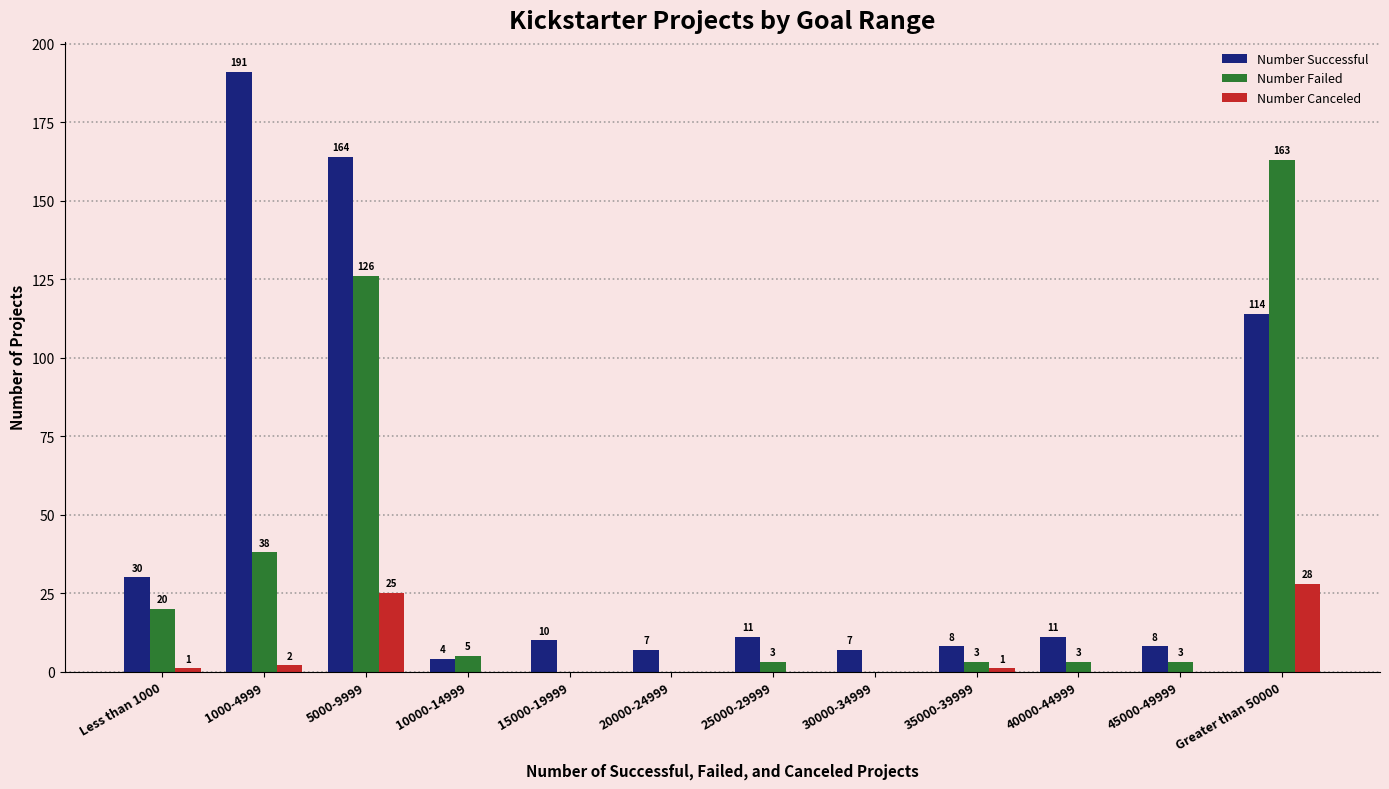

At which category is the sum across all series the highest?

5000-9999